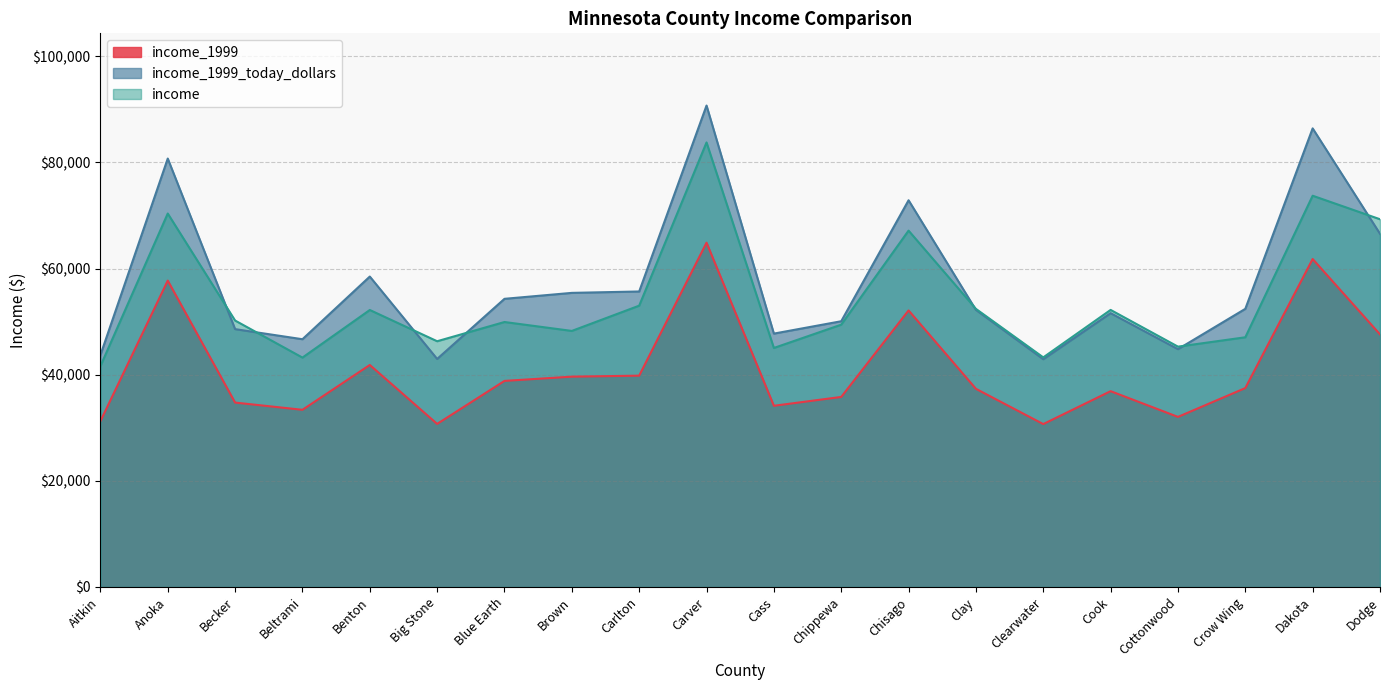

What is the sum of all income_1999 values?

818873